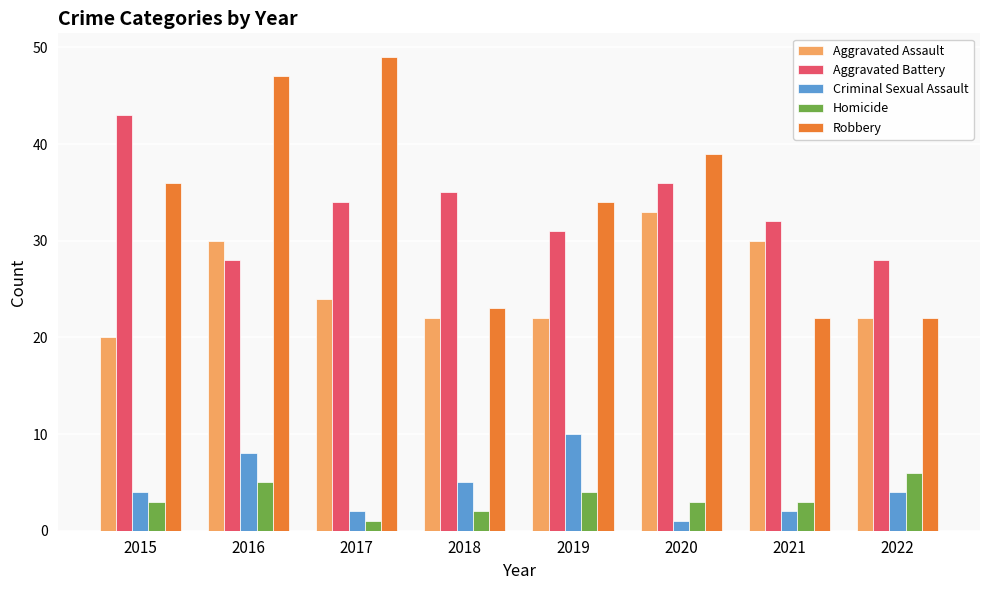

Reading left to right, list all the values displayed in this chart.

Aggravated Assault: 2015=20	2016=30	2017=24	2018=22	2019=22	2020=33	2021=30	2022=22
Aggravated Battery: 2015=43	2016=28	2017=34	2018=35	2019=31	2020=36	2021=32	2022=28
Criminal Sexual Assault: 2015=4	2016=8	2017=2	2018=5	2019=10	2020=1	2021=2	2022=4
Homicide: 2015=3	2016=5	2017=1	2018=2	2019=4	2020=3	2021=3	2022=6
Robbery: 2015=36	2016=47	2017=49	2018=23	2019=34	2020=39	2021=22	2022=22